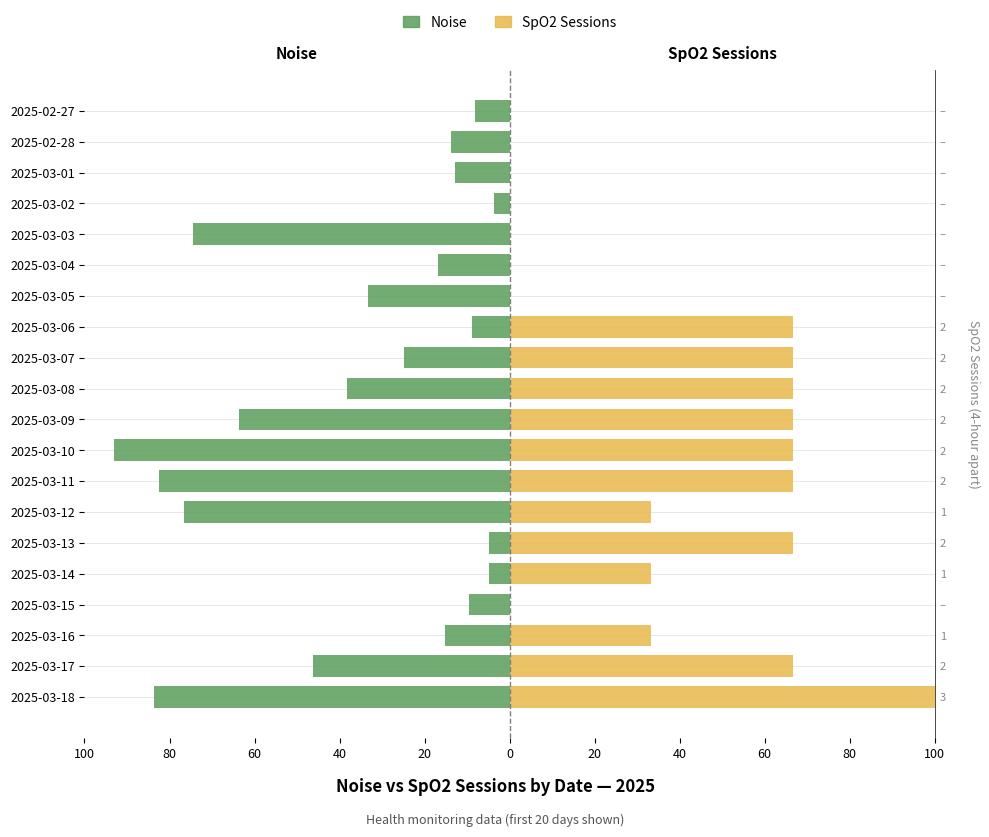

What is the greatest value displayed?

100.0